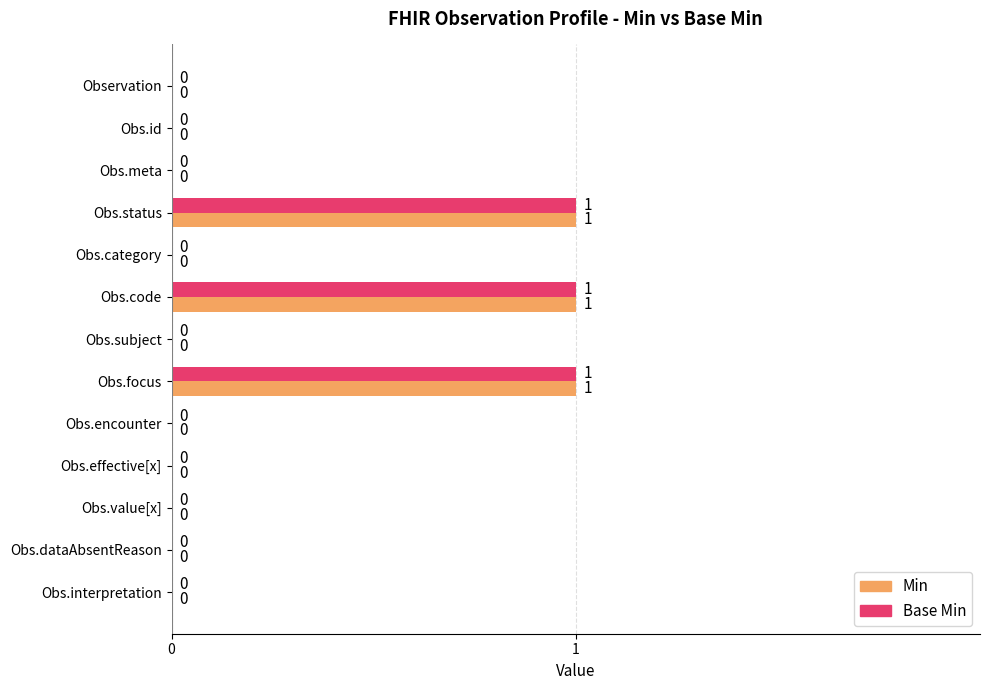

Is it true that Min equals 1 at Obs.category?

False